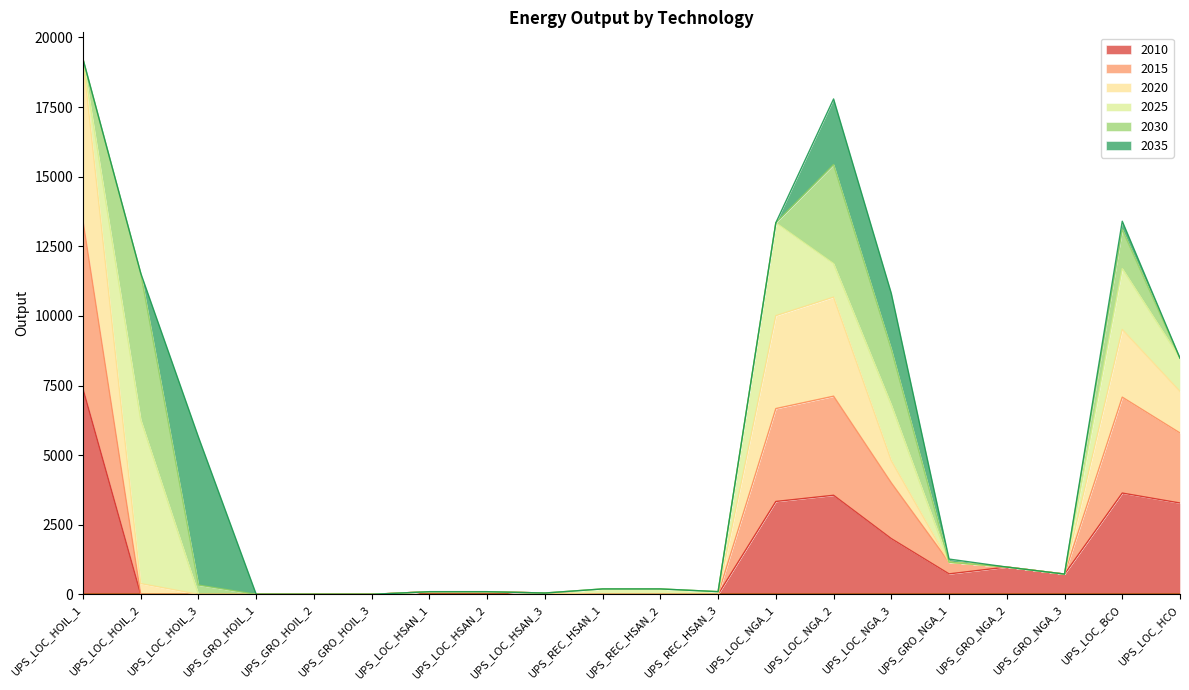

The 2015 series shows 72.8 at UPS_LOC_HSAN_3. True or false?

False